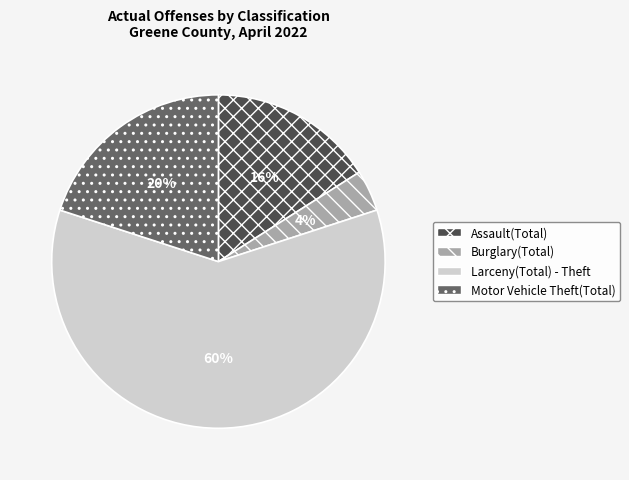

What is the ratio of the value at Assault(Total) to the value at Motor Vehicle Theft(Total)?

0.8